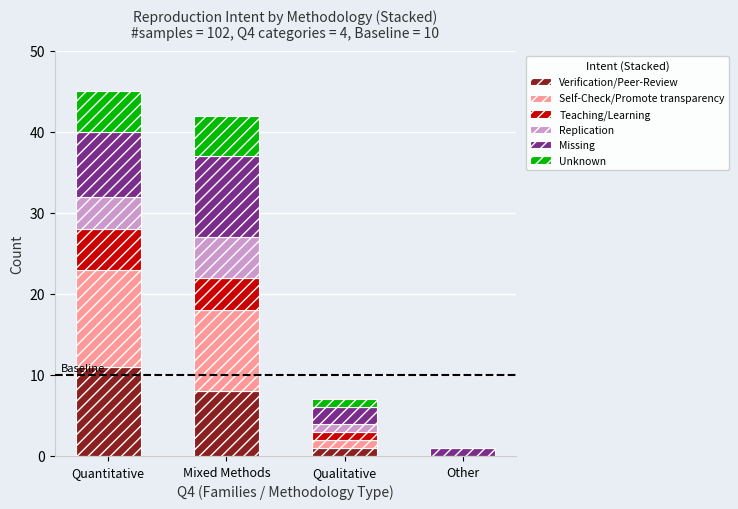

Count the number of data series in this chart.

6